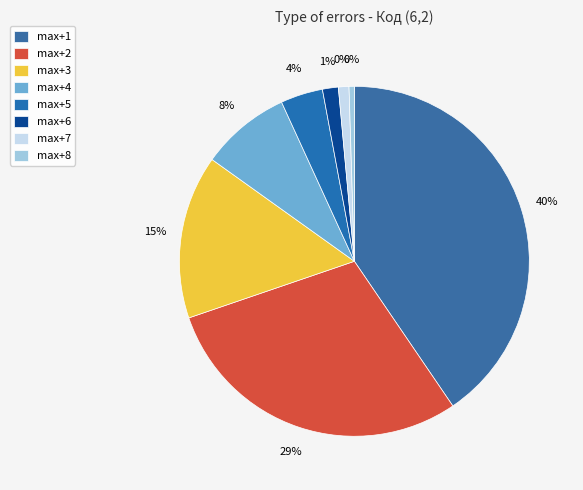

Does max+10 represent more than half of the total?

No